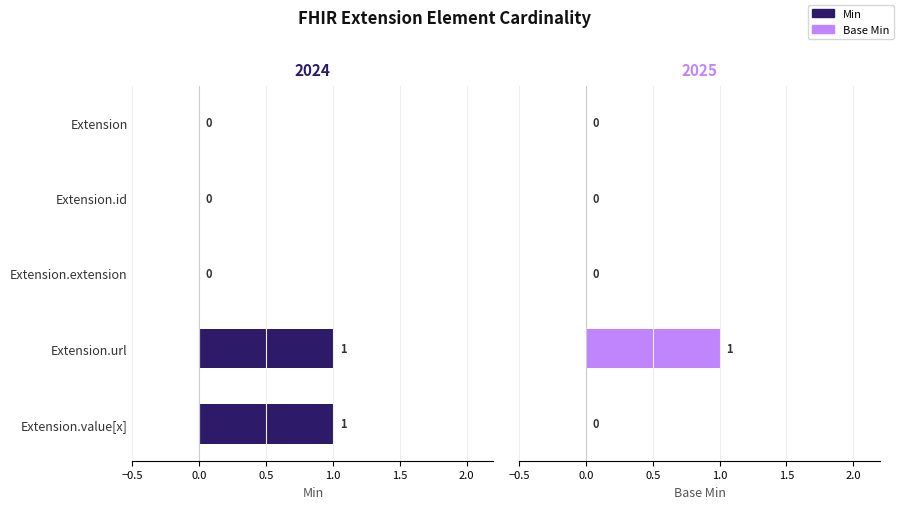

What is the sum of all Base Min values?

1